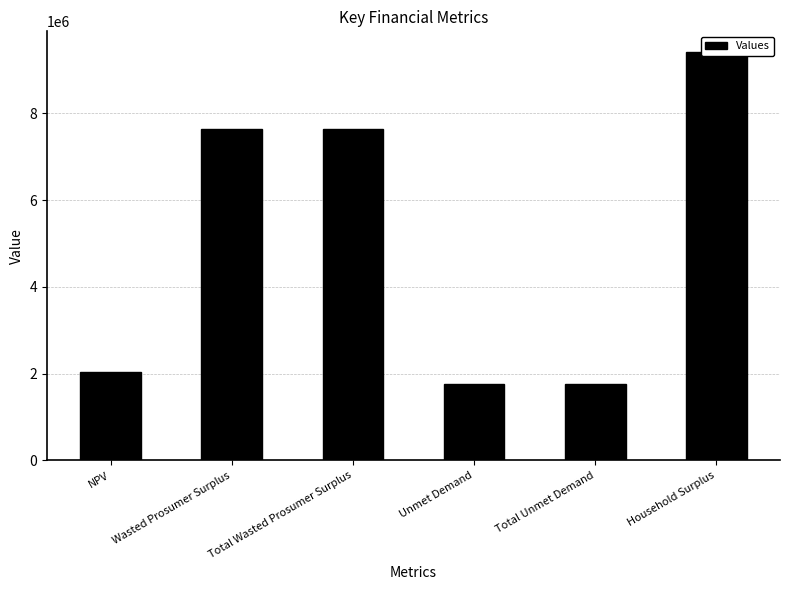

How many bars are there in total?

6